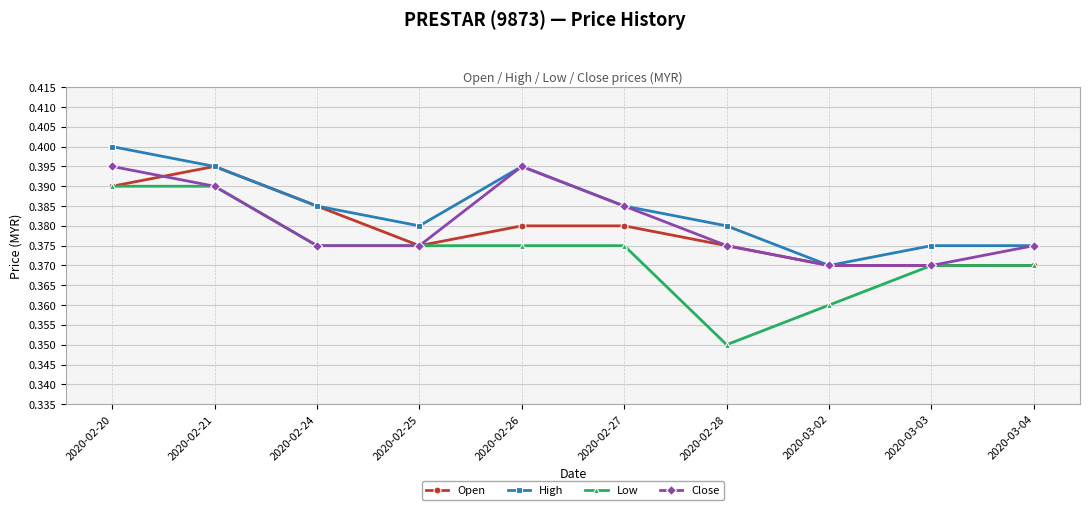

What is the total value across all series at 2020-02-26?

1.5